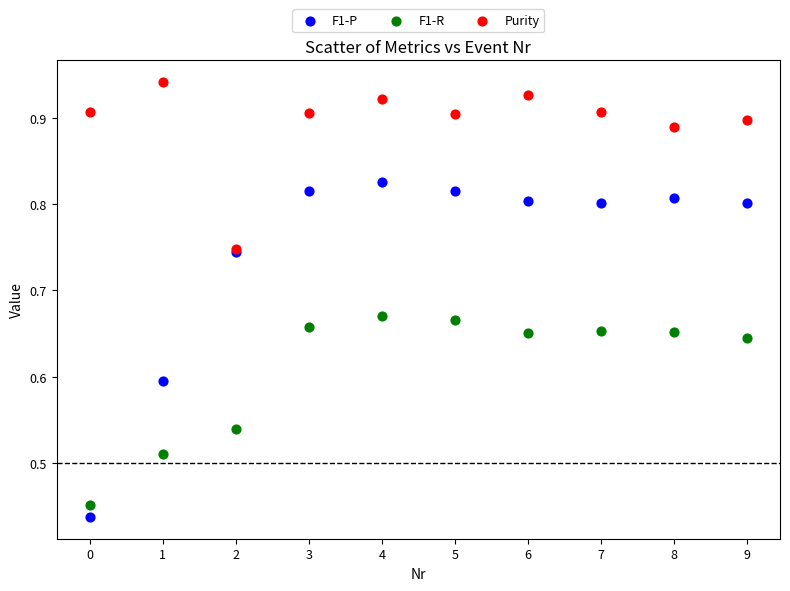

Which series has the largest Y range (max minus min)?

F1-P